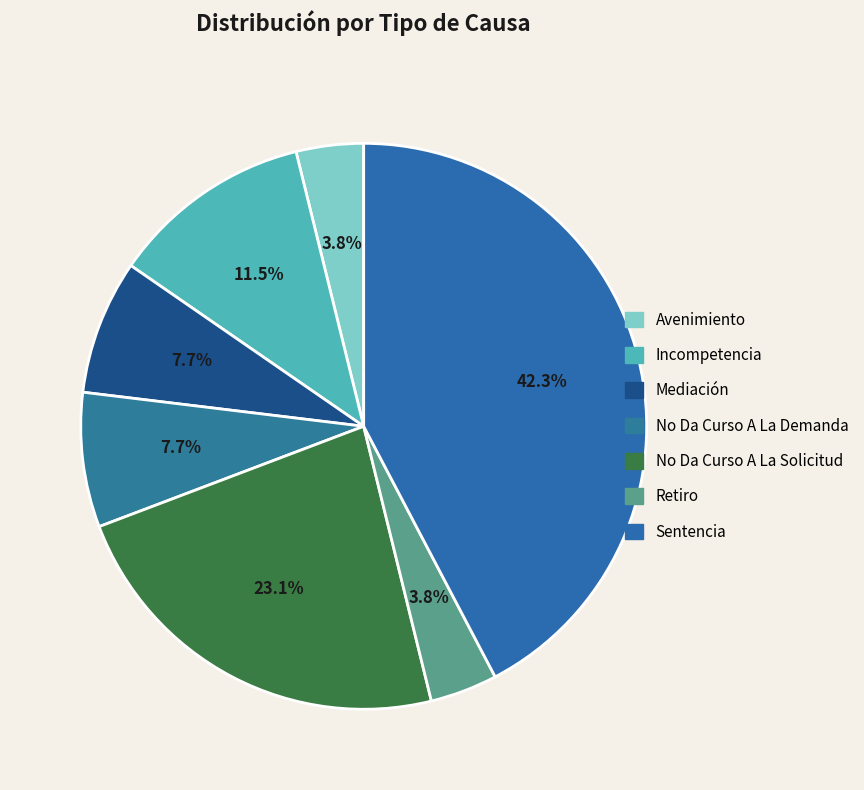

To the nearest percent, what is the average slice percentage?

14%